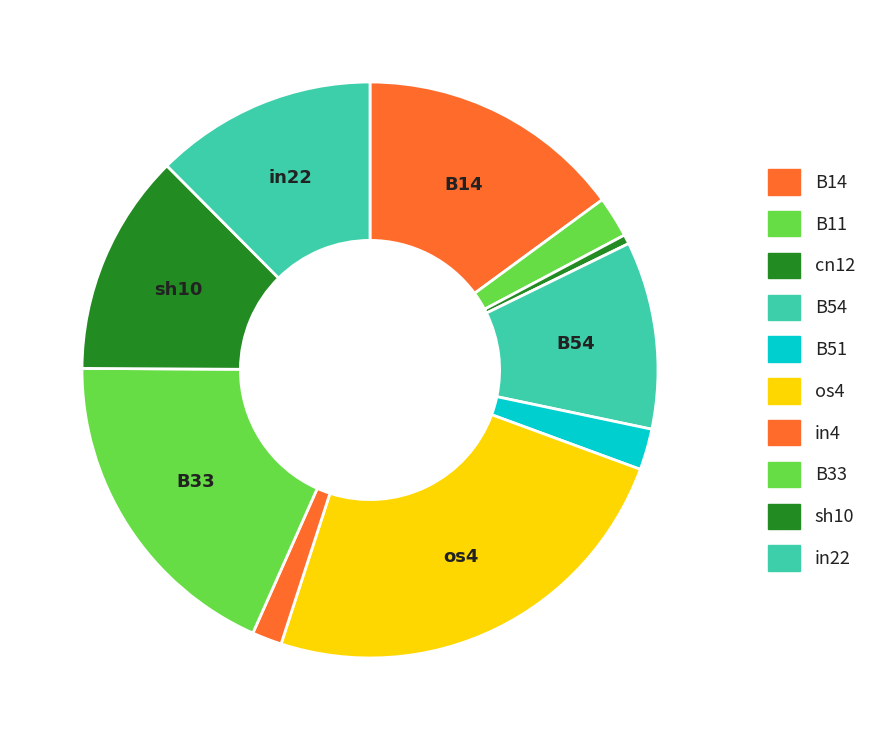

Which has a higher value, in22 or B33?

B33